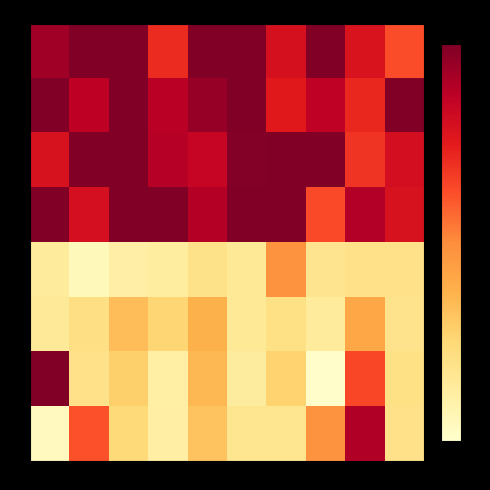

What is the difference between the highest and lowest values at 5?

47.6